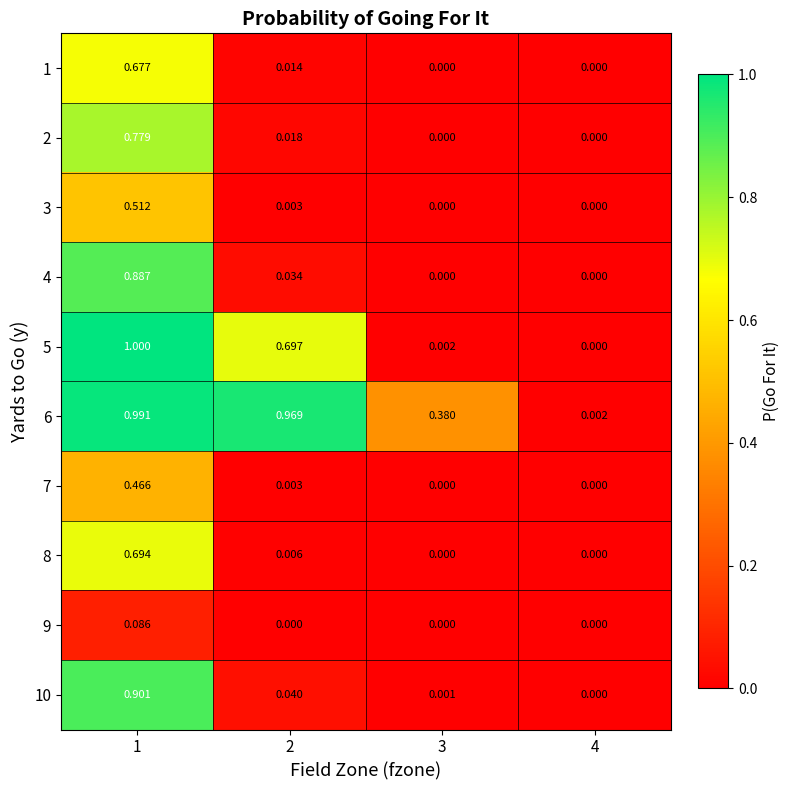

How many values in the 1 series exceed 0?

2